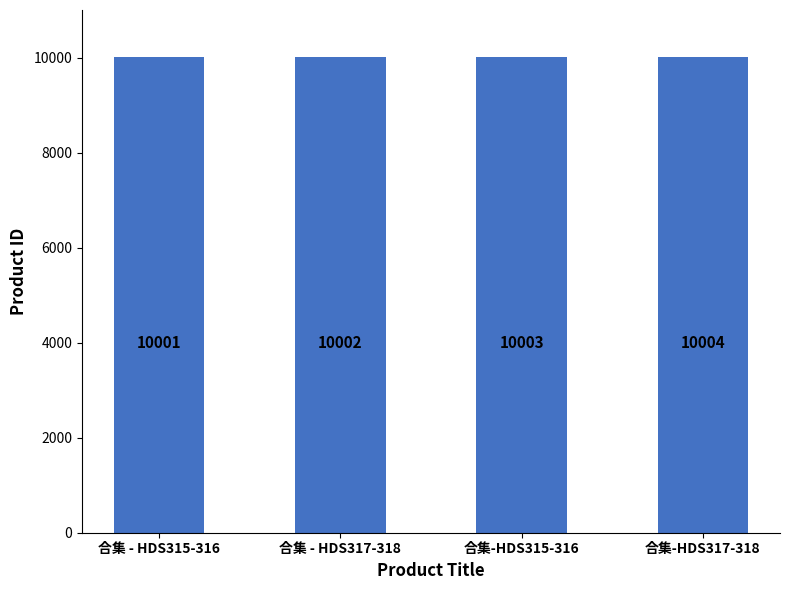

Rank the categories by value from lowest to highest.

合集 - HDS315-316, 合集 - HDS317-318, 合集-HDS315-316, 合集-HDS317-318